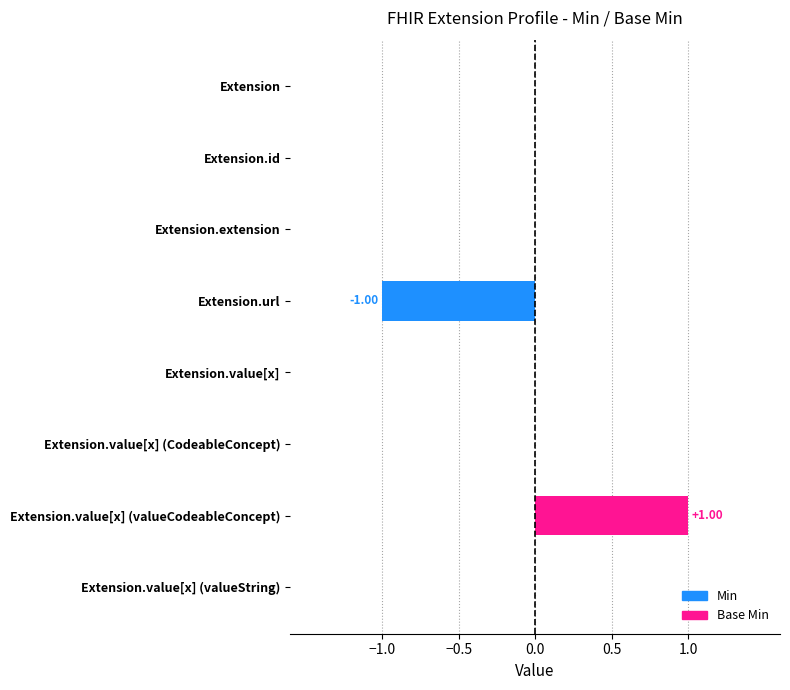

At how many categories does at least one series exceed 0?

1